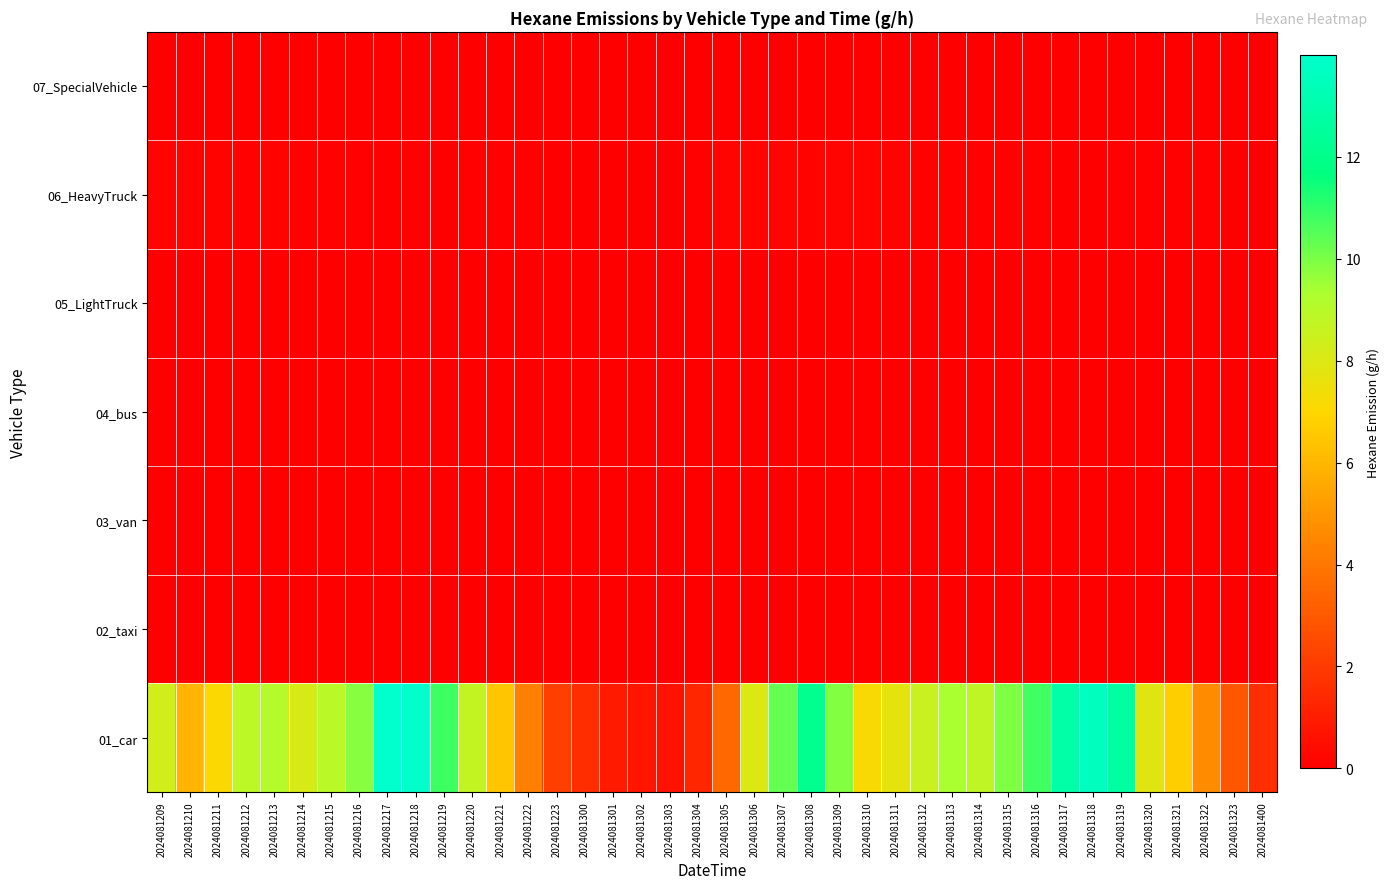

How many series are shown in this chart?

7